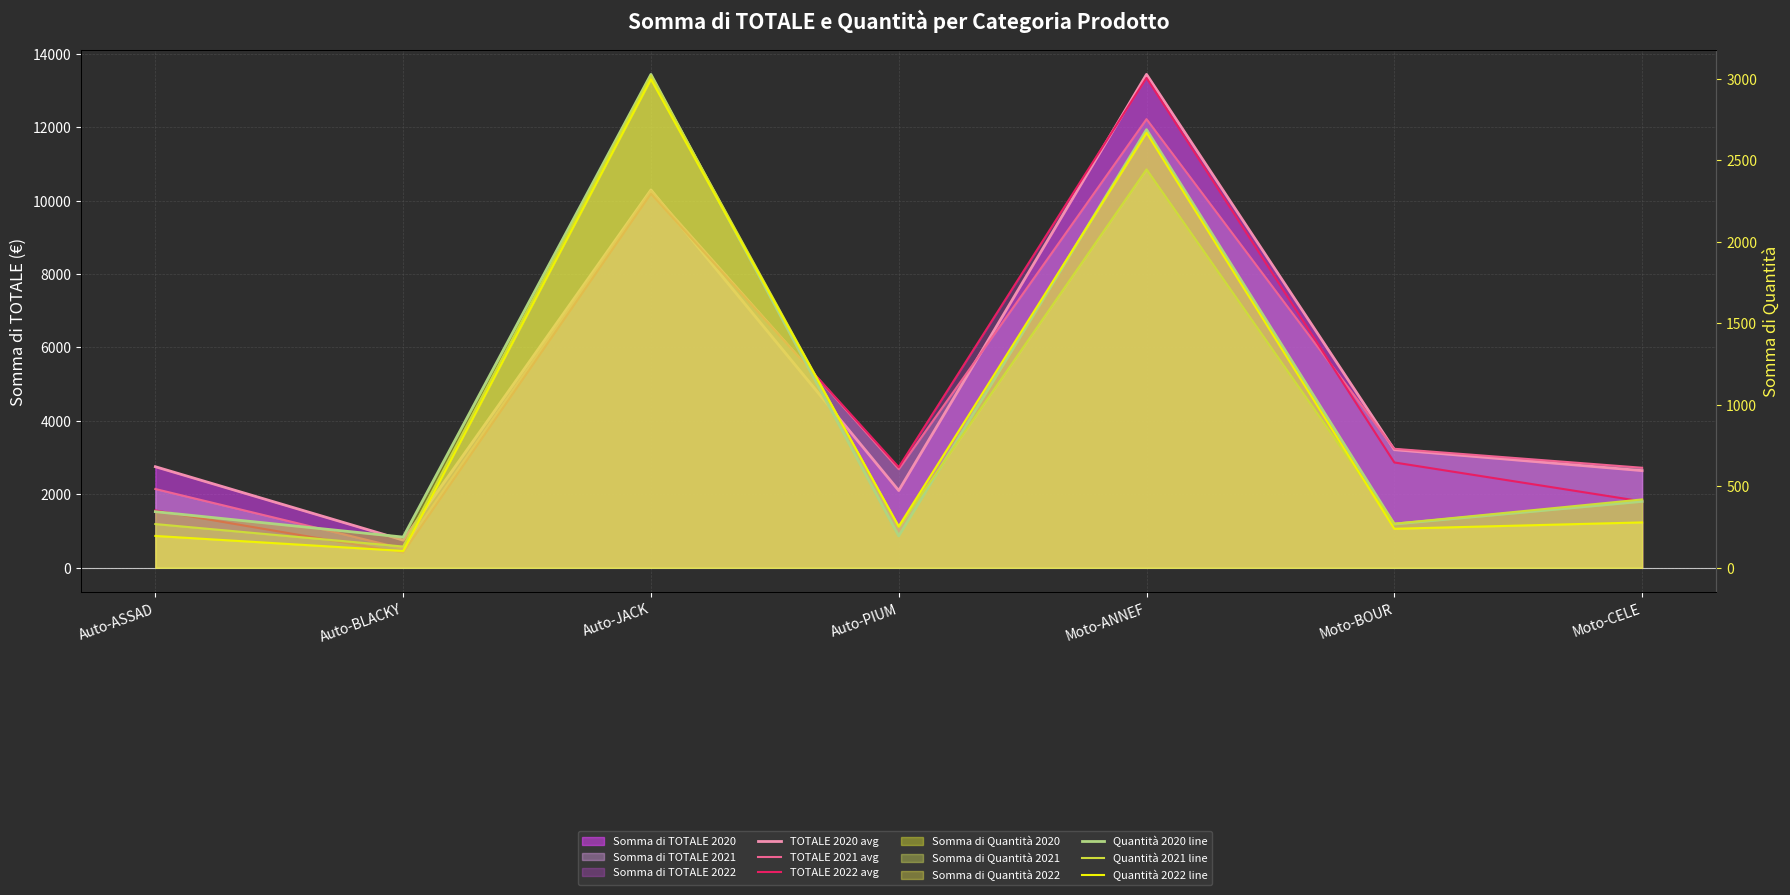

What is the difference between the maximum and minimum values in the TOTALE 2022 avg series?

12933.0